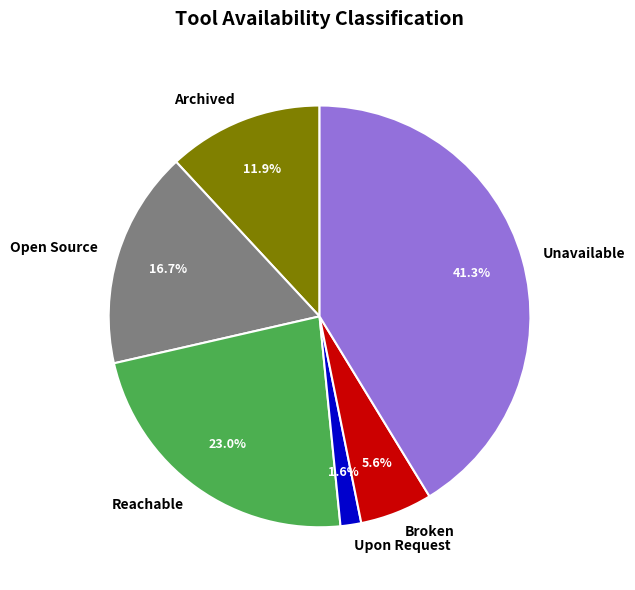

How many segments does this pie chart have?

6